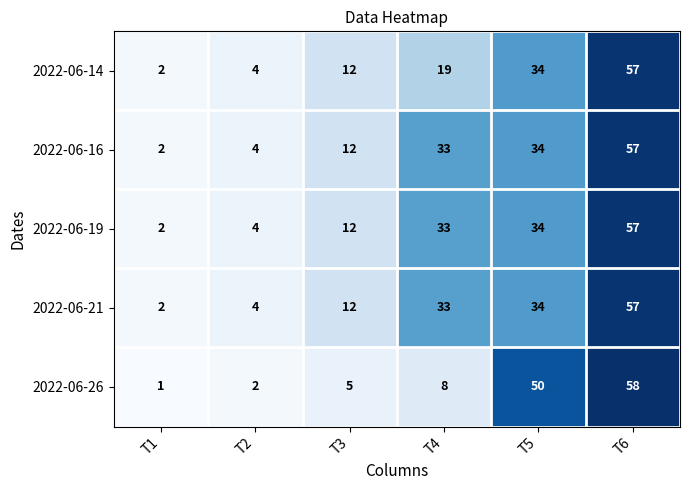

What is the maximum value shown in the chart?

58